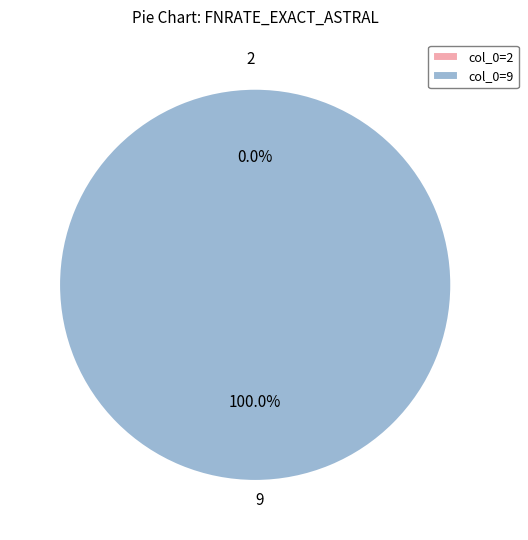

To the nearest percent, what is the average slice percentage?

50%